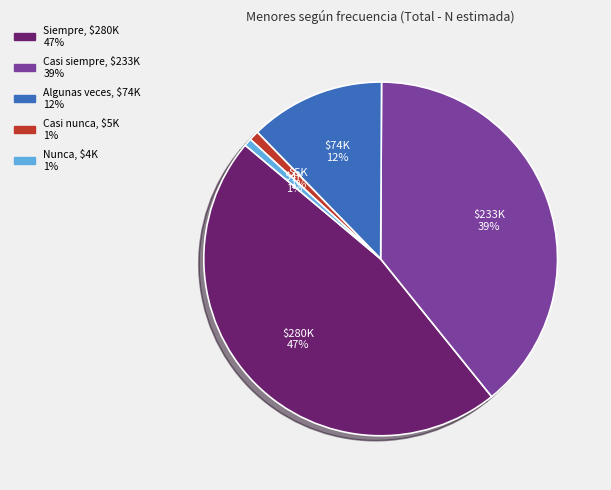

How many slices are in this pie chart?

5